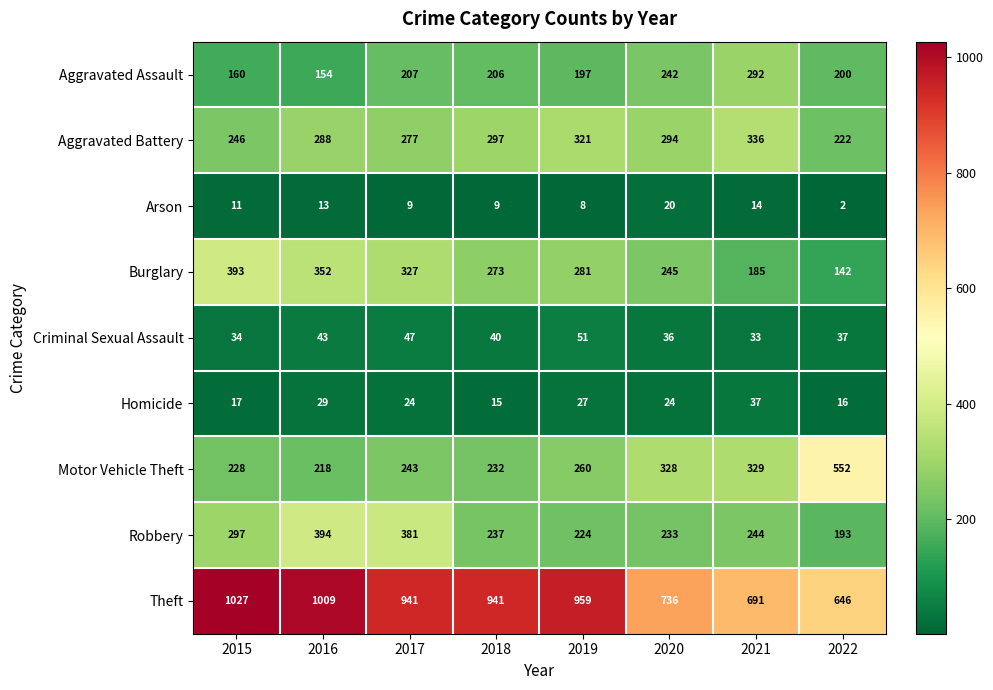

Which series has the largest range (max minus min)?

Theft